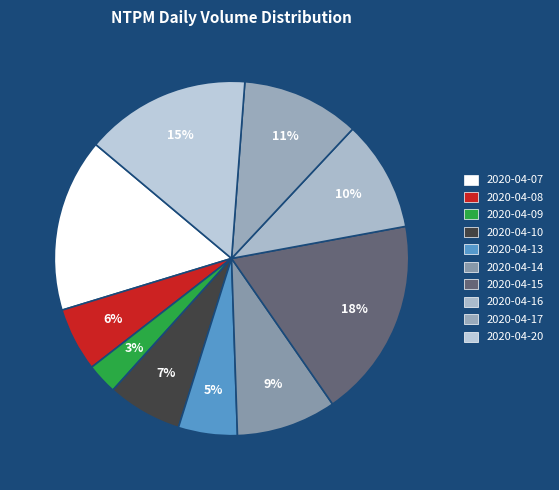

What is the change in value from 2020-04-13 to 2020-04-20?

+523400